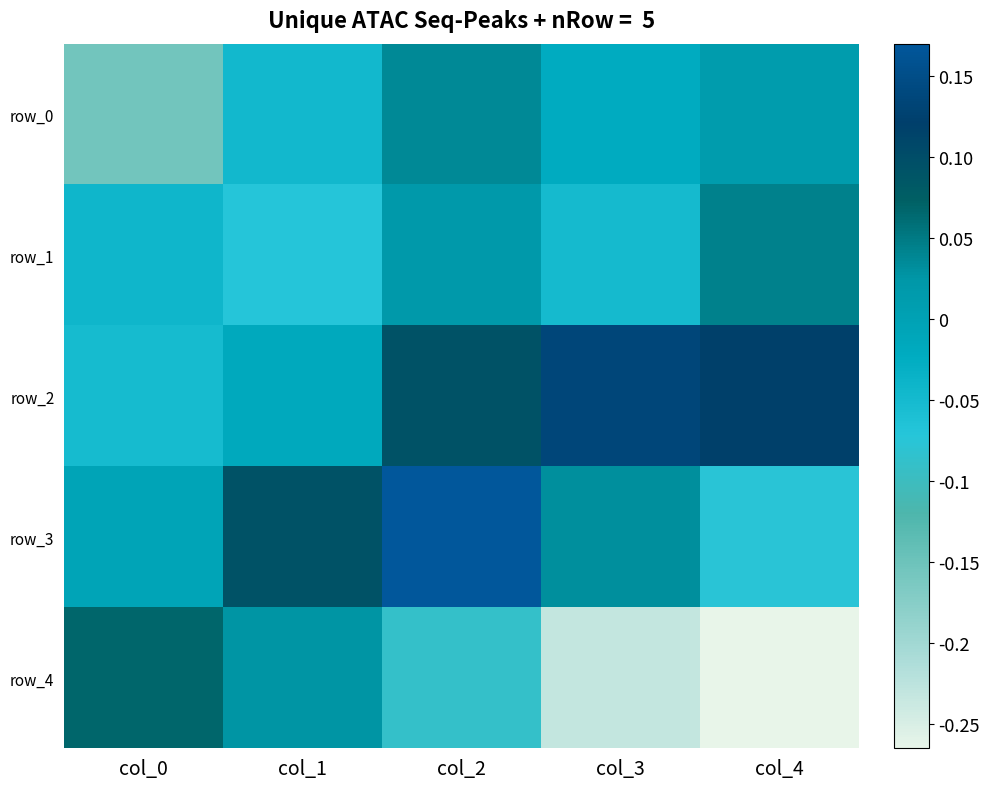

Reading left to right, transcribe all the data shown in this chart.

row_0: col_0=-0.2	col_1=-0.0	col_2=0.0	col_3=-0.0	col_4=0.0
row_1: col_0=-0.0	col_1=-0.1	col_2=0.0	col_3=-0.0	col_4=0.0
row_2: col_0=-0.1	col_1=-0.0	col_2=0.1	col_3=0.1	col_4=0.1
row_3: col_0=-0.0	col_1=0.1	col_2=0.2	col_3=0.0	col_4=-0.1
row_4: col_0=0.1	col_1=0.0	col_2=-0.1	col_3=-0.2	col_4=-0.3